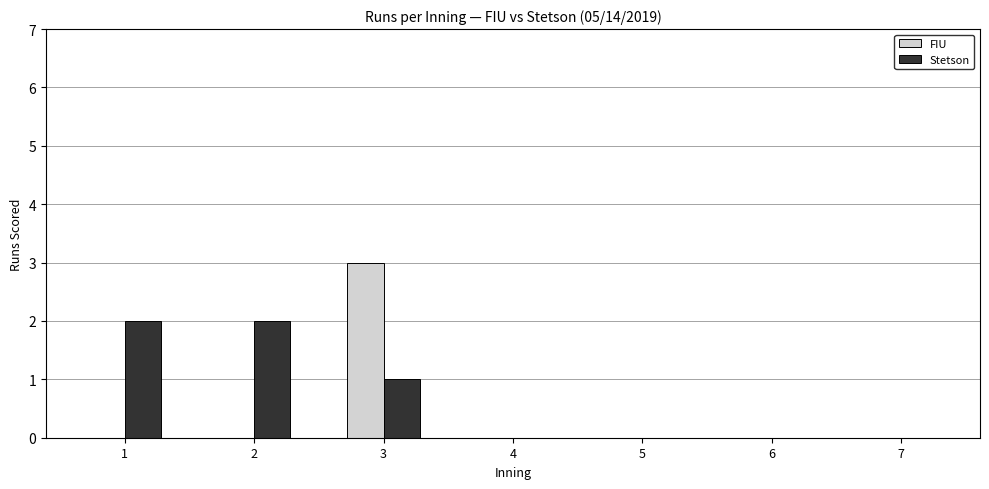

Reading left to right, list all the values displayed in this chart.

FIU: 1=0	2=0	3=3	4=0	5=0	6=0	7=0
Stetson: 1=2	2=2	3=1	4=0	5=0	6=0	7=0